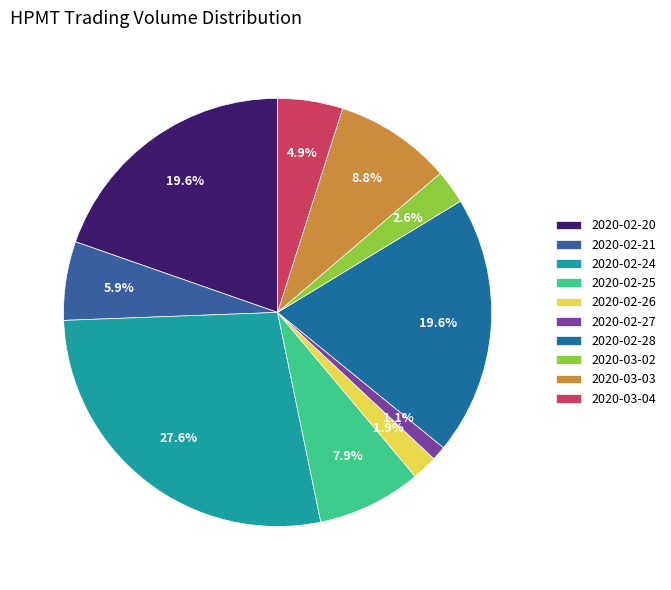

Count the number of slices in the pie.

10